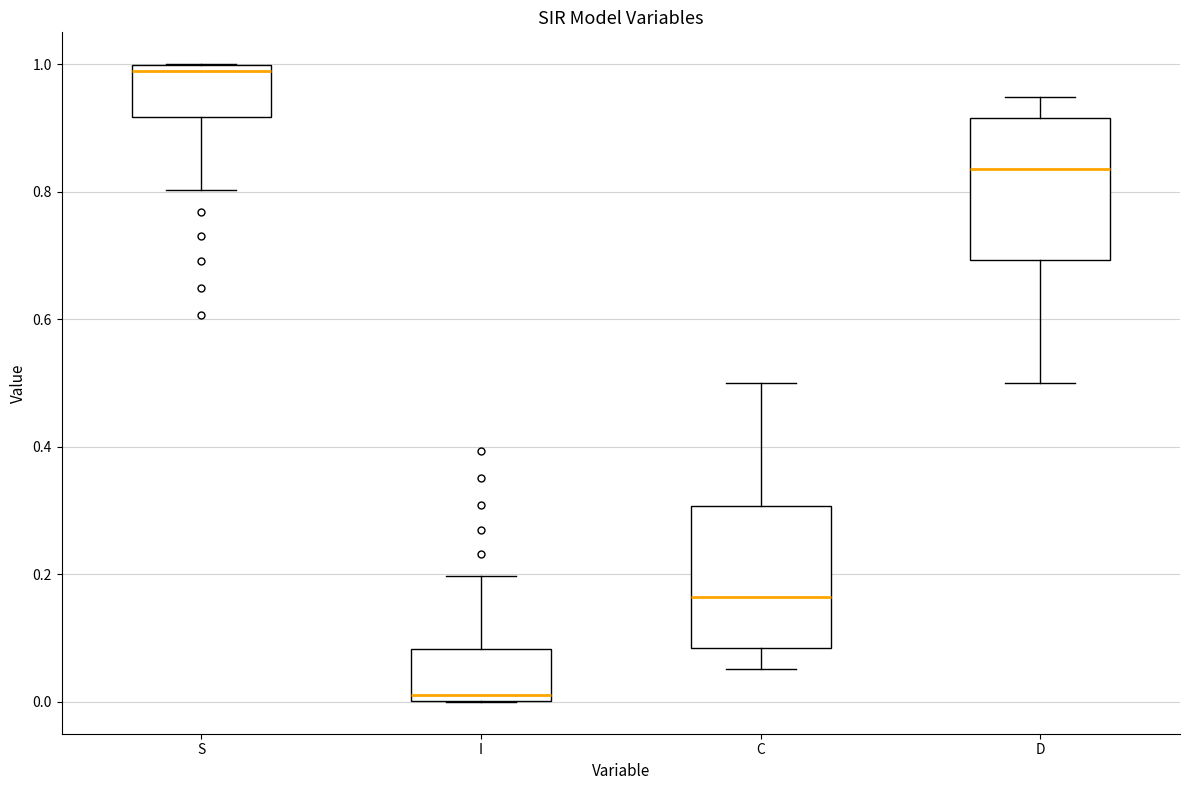

Which box's median line is the highest?

S